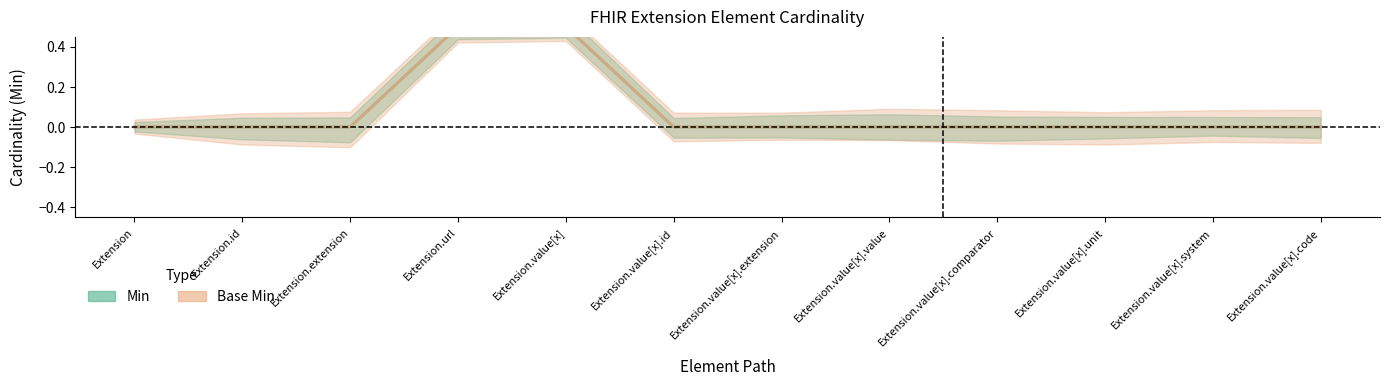

Does the chart display data point markers on the line(s)?

No